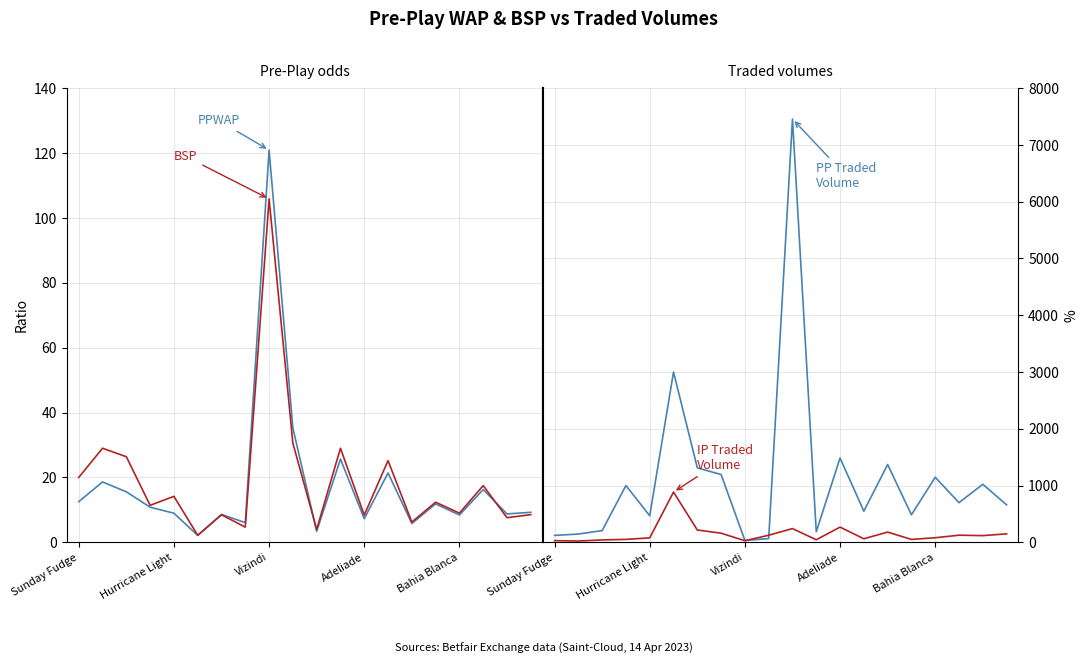

How many times do PPWAP and IPTRADEDVOL cross each other?

2